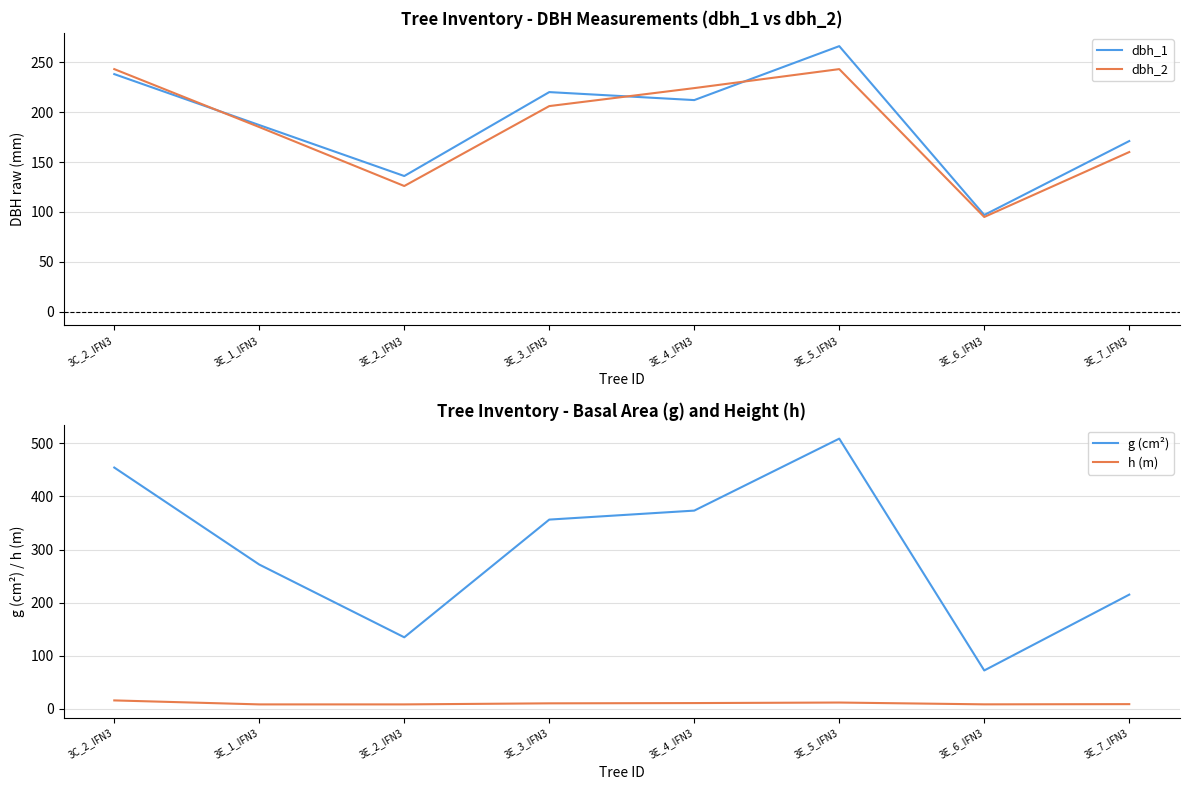

What is the smallest value displayed?

8.5